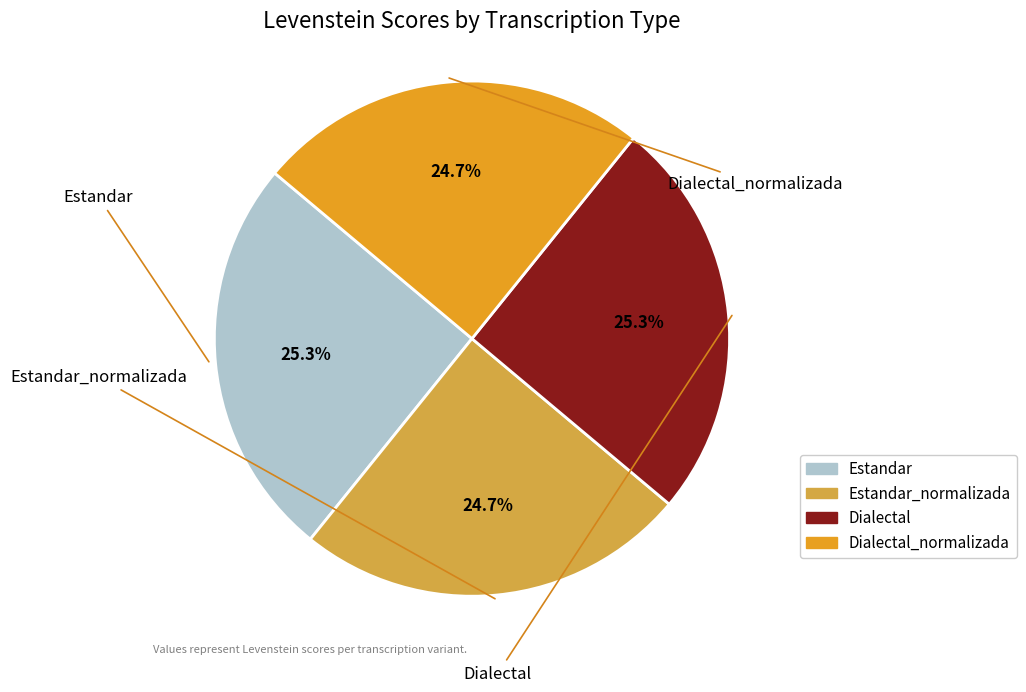

Is there any slice that represents more than half of the pie?

No